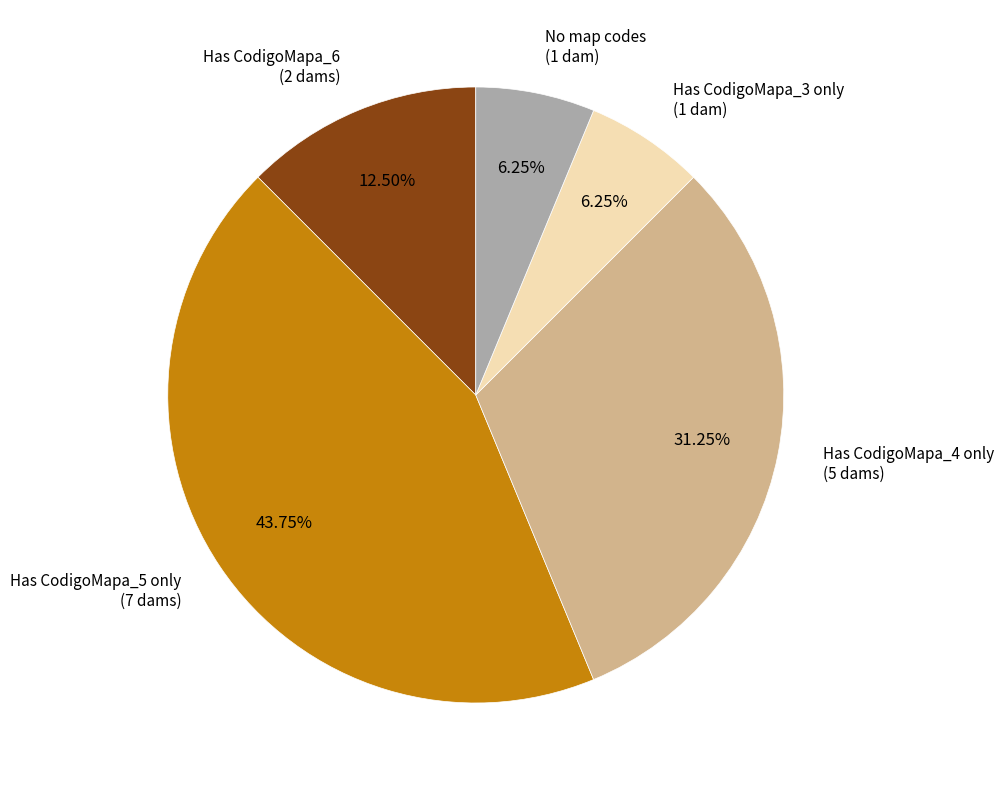

How many segments does this pie chart have?

5